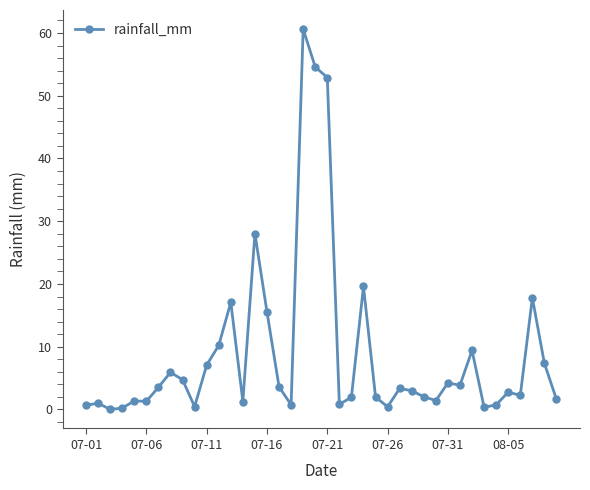

What is the average value?

8.9